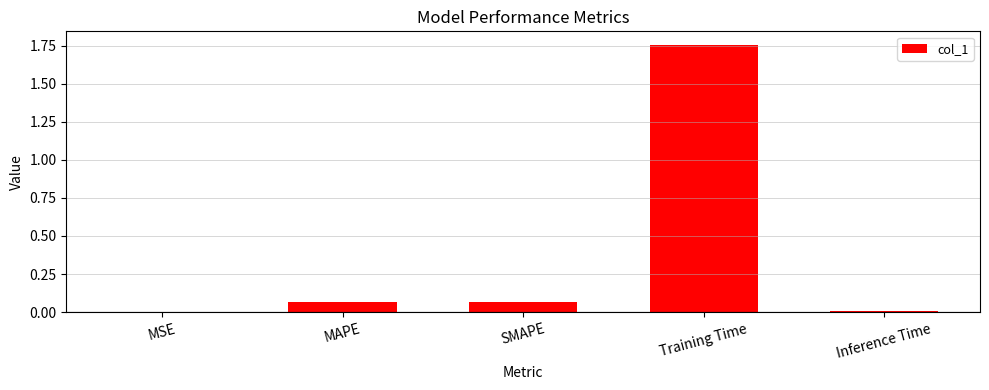

Between Inference Time and MAPE, which is larger?

MAPE